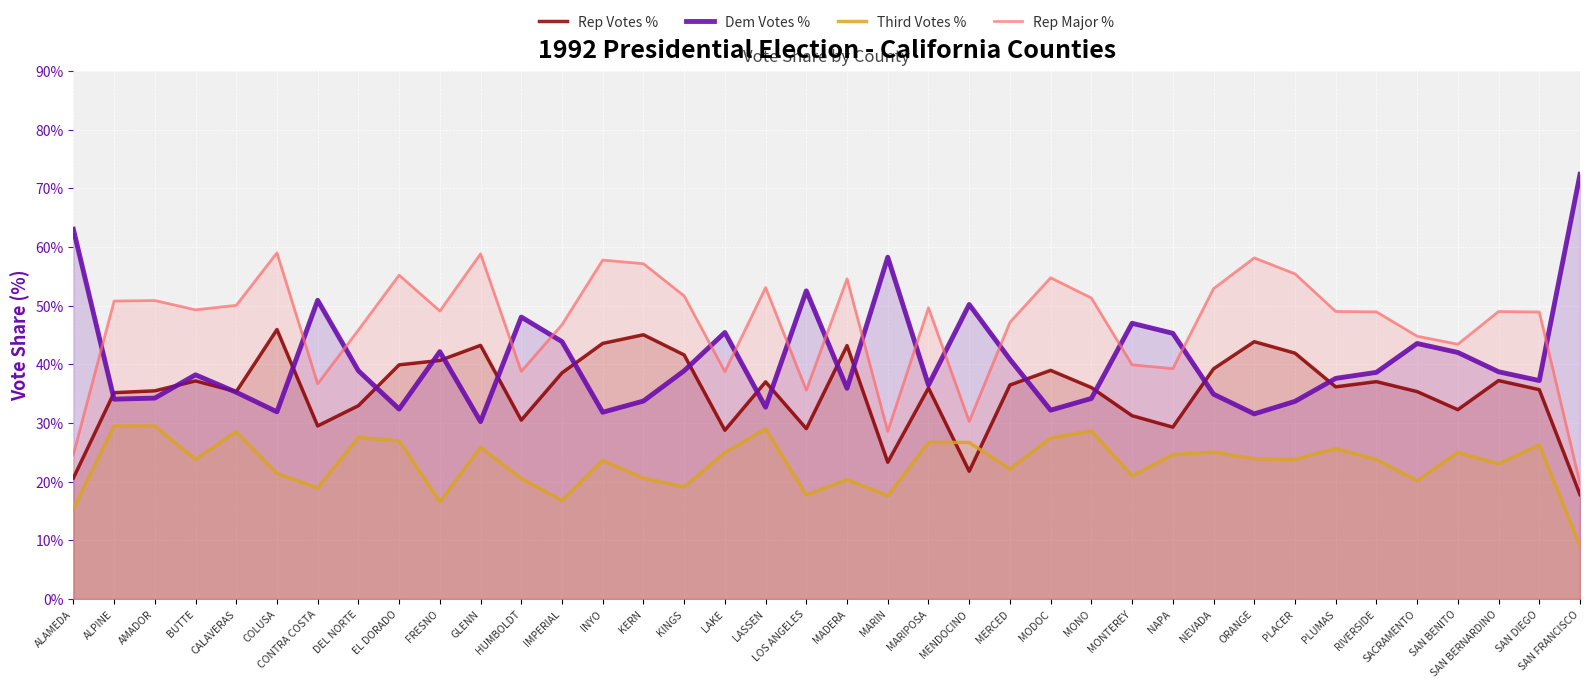

What is the total value across all series at MENDOCINO?

128.9